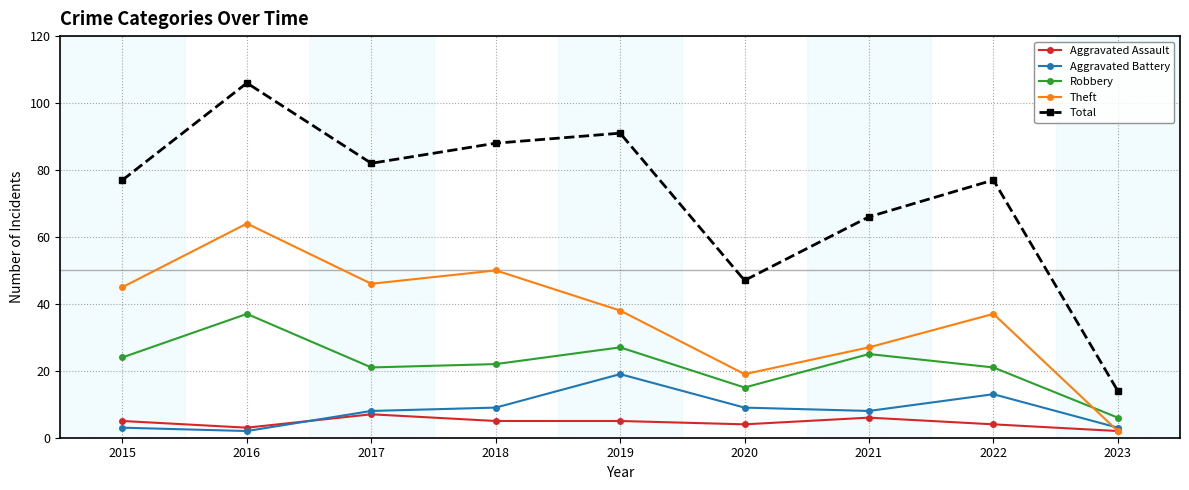

Reading left to right, transcribe all the data shown in this chart.

Aggravated Assault: 5	3	7	5	5	4	6	4	2
Aggravated Battery: 3	2	8	9	19	9	8	13	3
Robbery: 24	37	21	22	27	15	25	21	6
Theft: 45	64	46	50	38	19	27	37	2
Total: 77	106	82	88	91	47	66	77	14